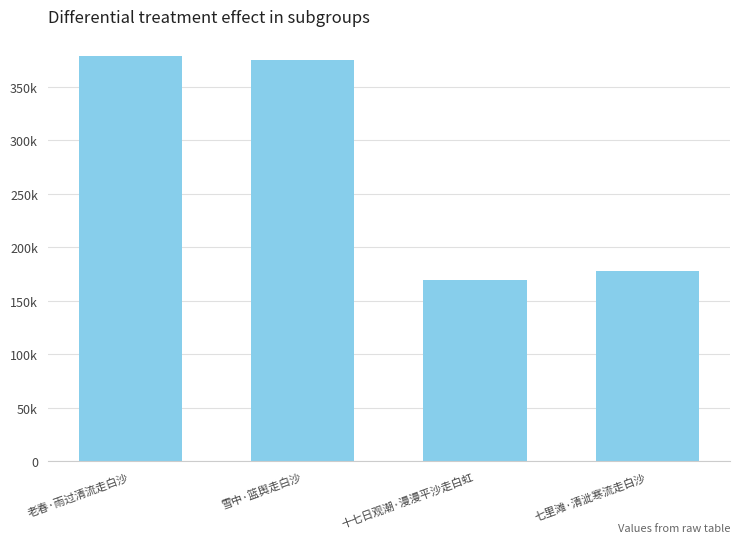

Which category has the lowest value across all series?

十七日观潮·漫漫平沙走白虹